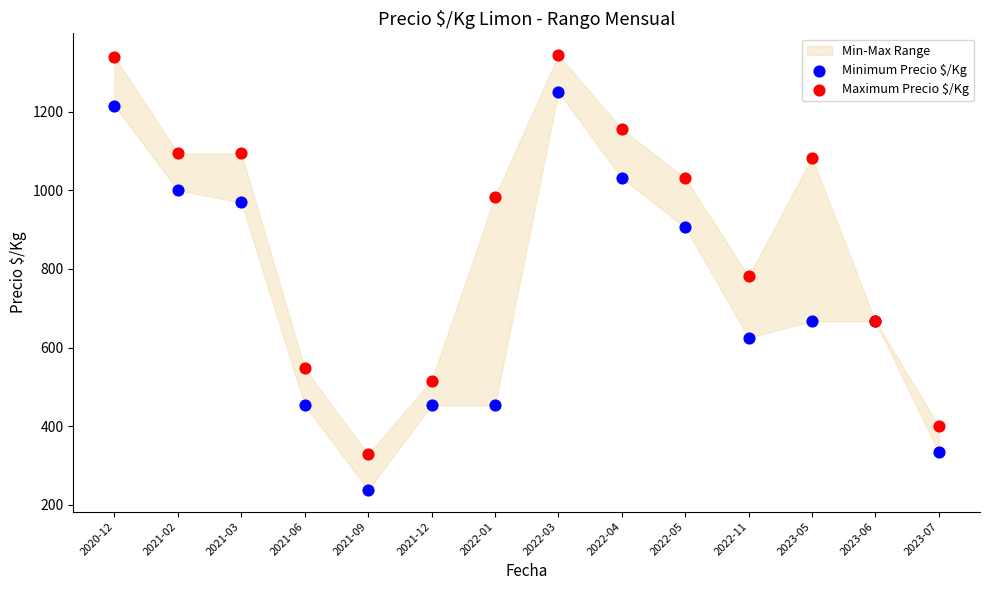

In the Minimum Precio $/Kg series, what Y value is closest to 744?

667